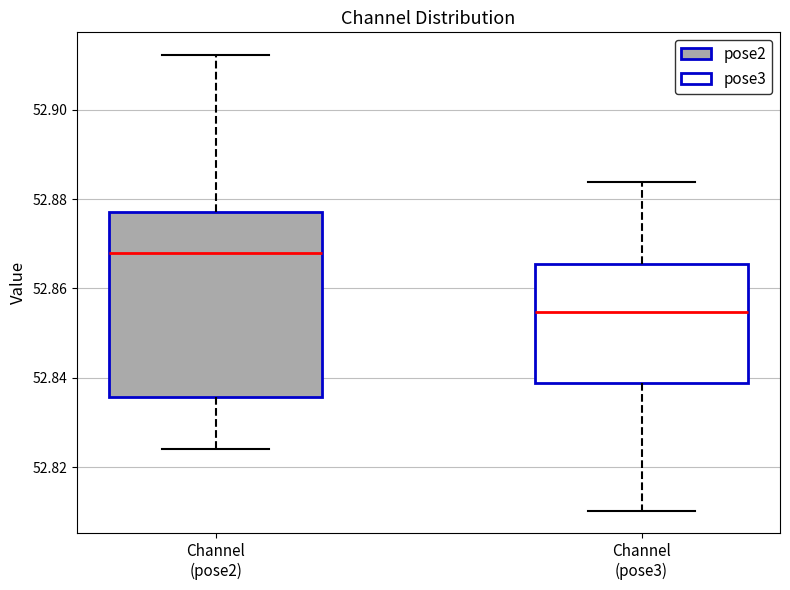

Reading left to right, read every box against the y-axis: the position of its median line, the range the box covers, and the ends of its whiskers. The values are not printed on the chart, so give them approximately, as read against the axis.

Channel (pose2): median 52.868, box 52.836 to 52.878, whiskers 52.824 to 52.912
Channel (pose3): median 52.854, box 52.838 to 52.866, whiskers 52.810 to 52.884